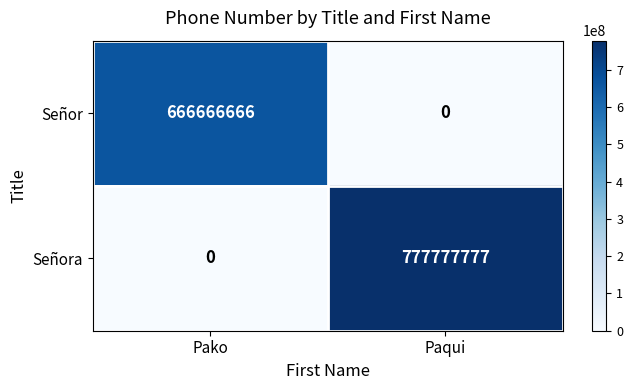

What is the spread (max minus min) of values at Paqui?

777777777